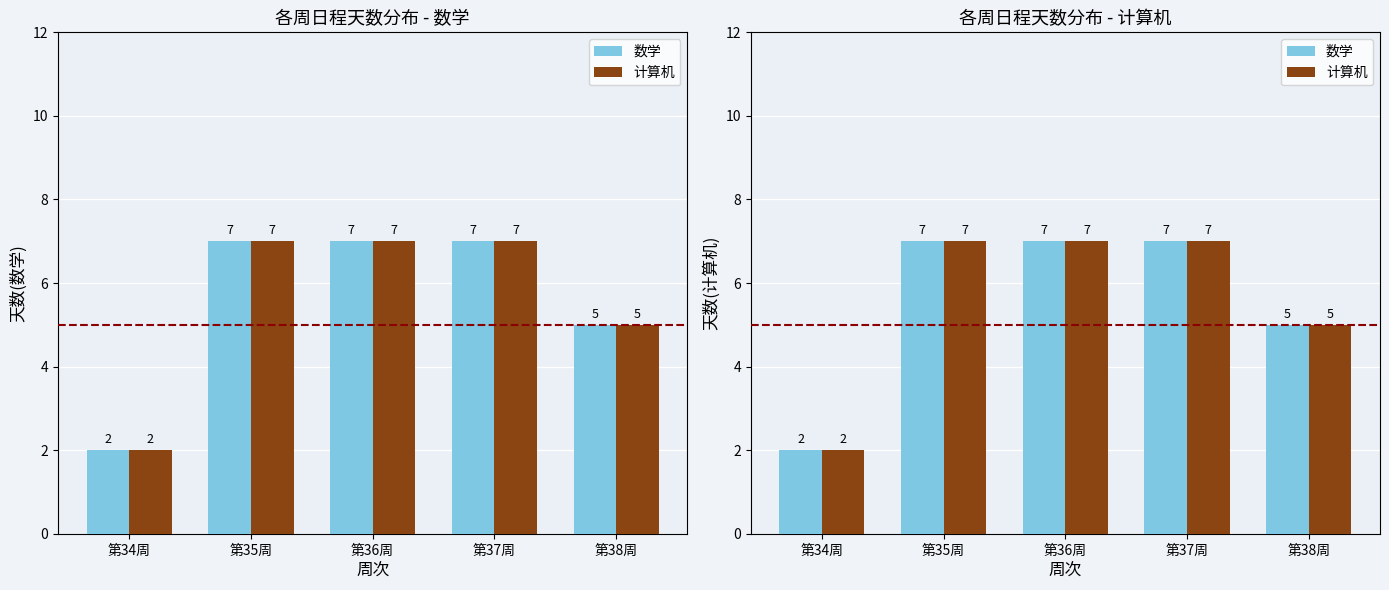

What is the label of the 3rd bar from the left?

第36周